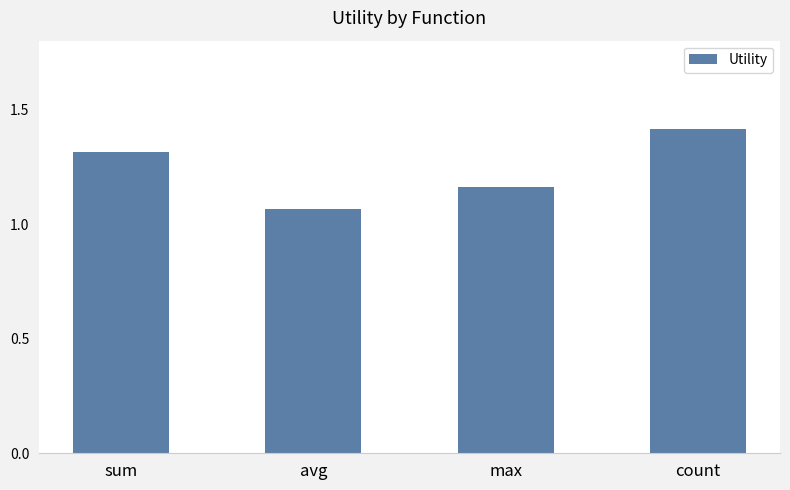

What is the change in value from avg to max?

+0.1